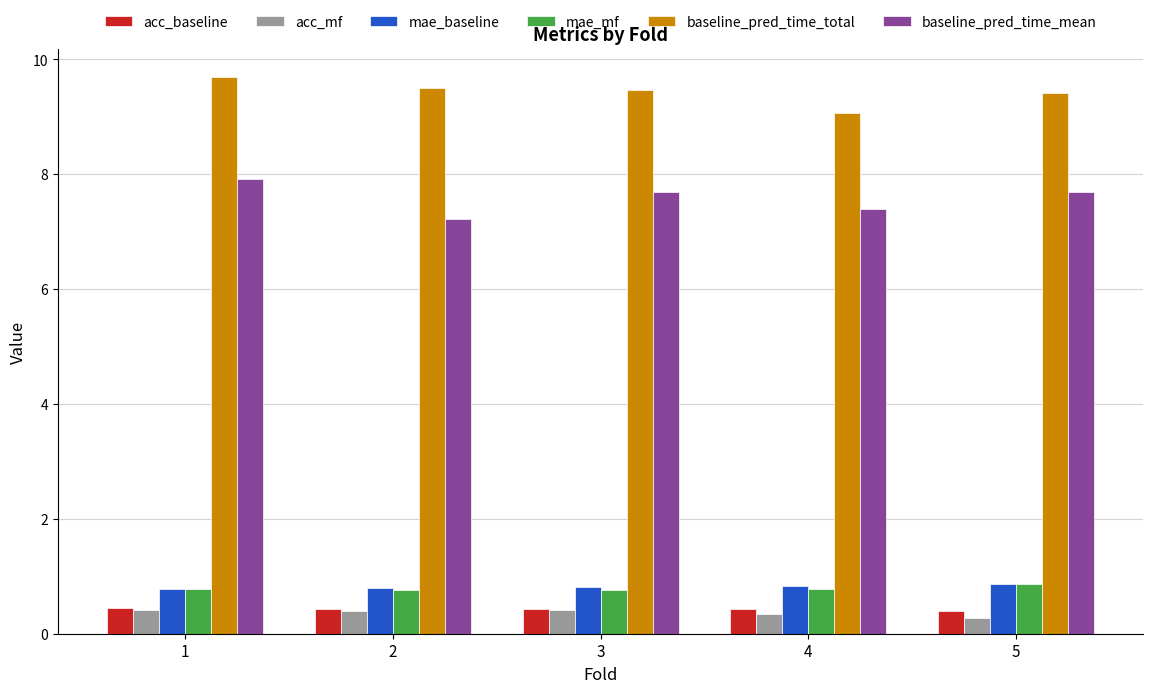

At which label is baseline_pred_time_total closest to 9?

4